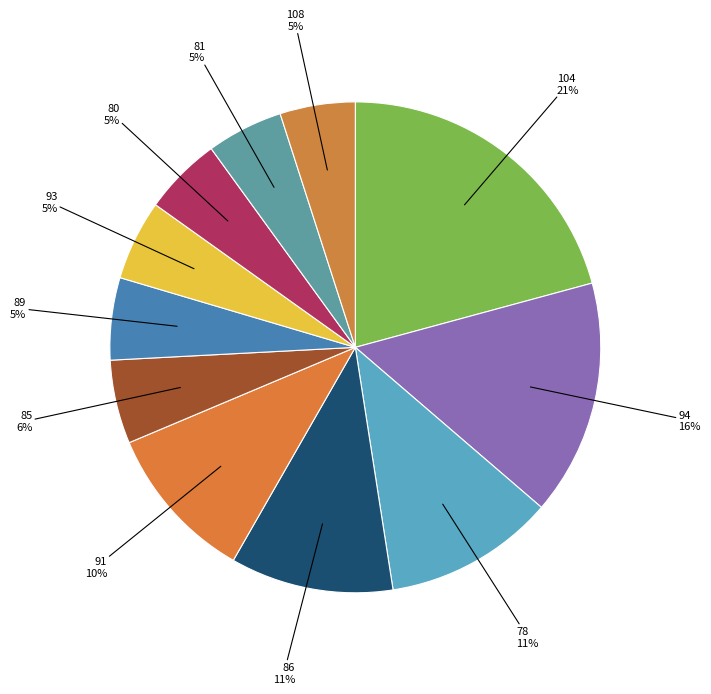

How many slices are in this pie chart?

11